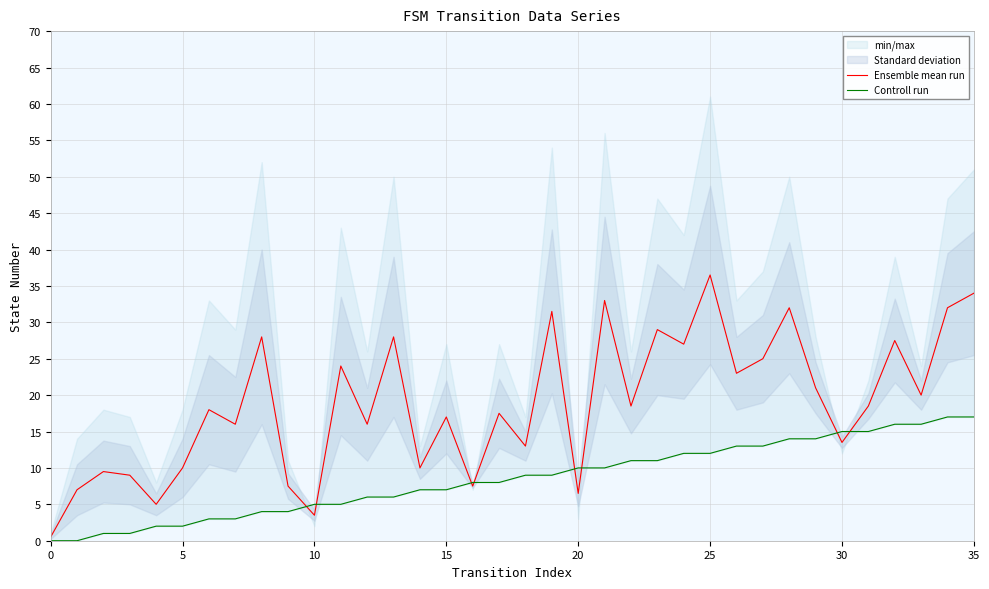

What is the difference between the Ensemble mean run values at 35 and 12?

18.0